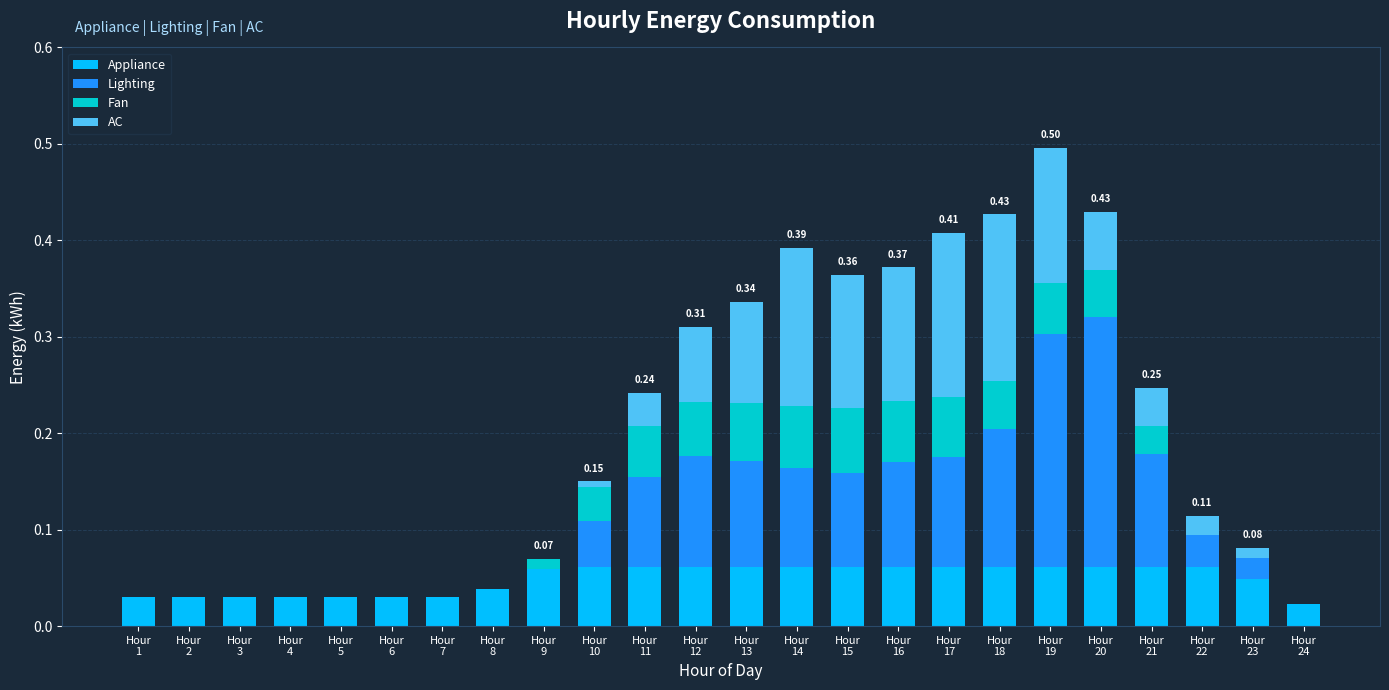

Count the number of data series in this chart.

4